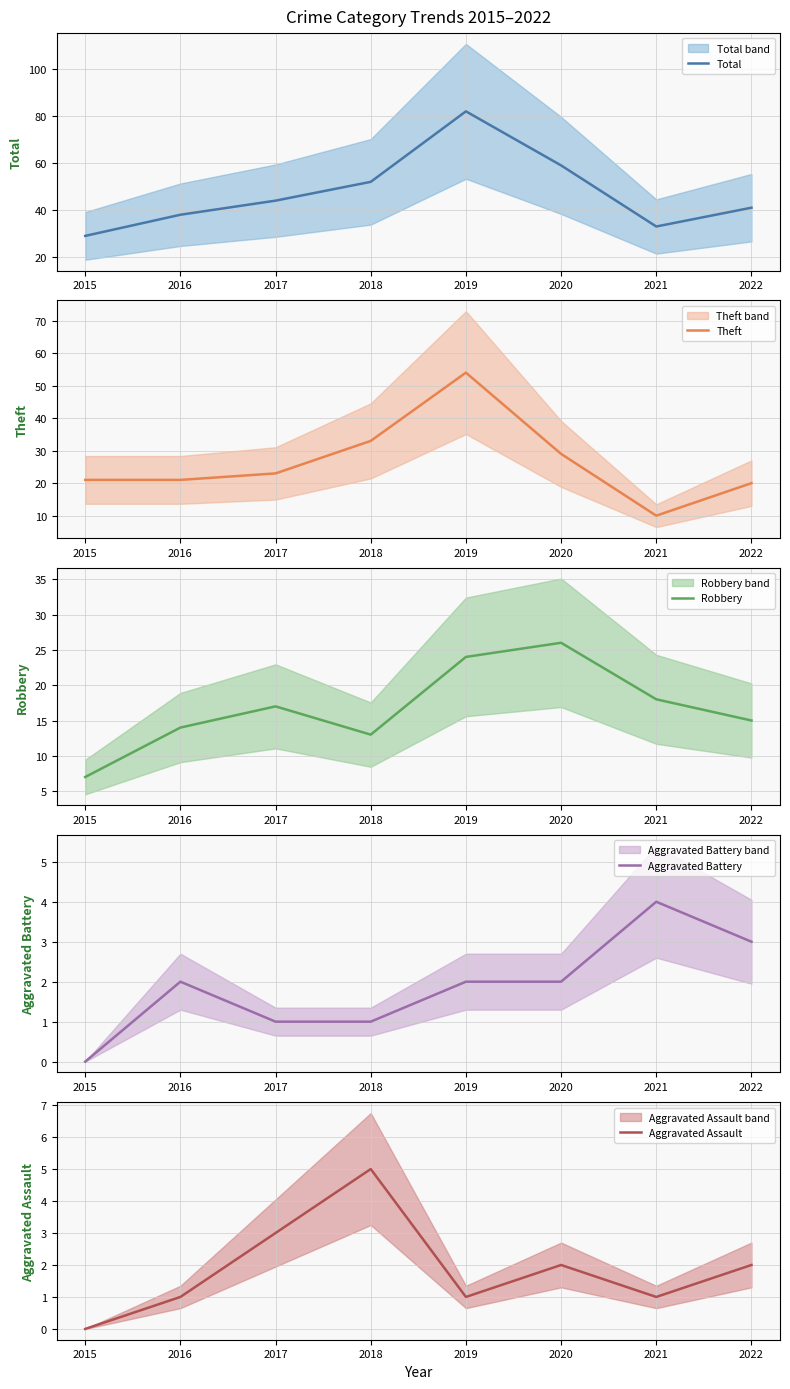

At which label is Total closest to 55?

2018